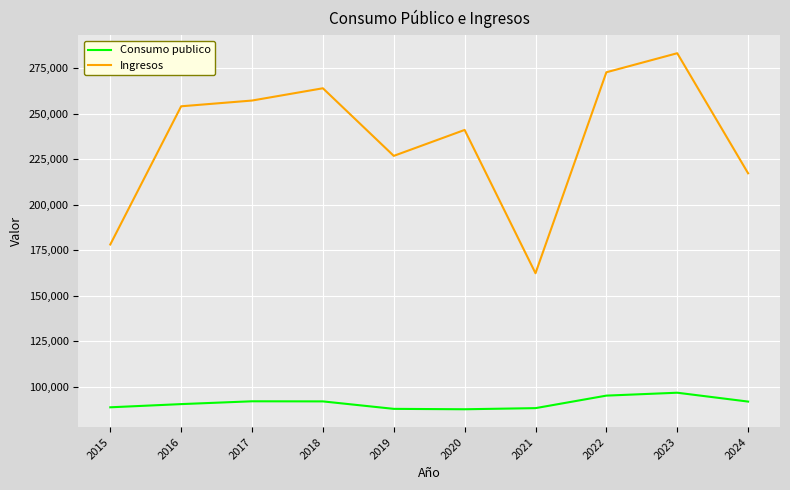

What is the sum of all Ingresos values?

2357923.0